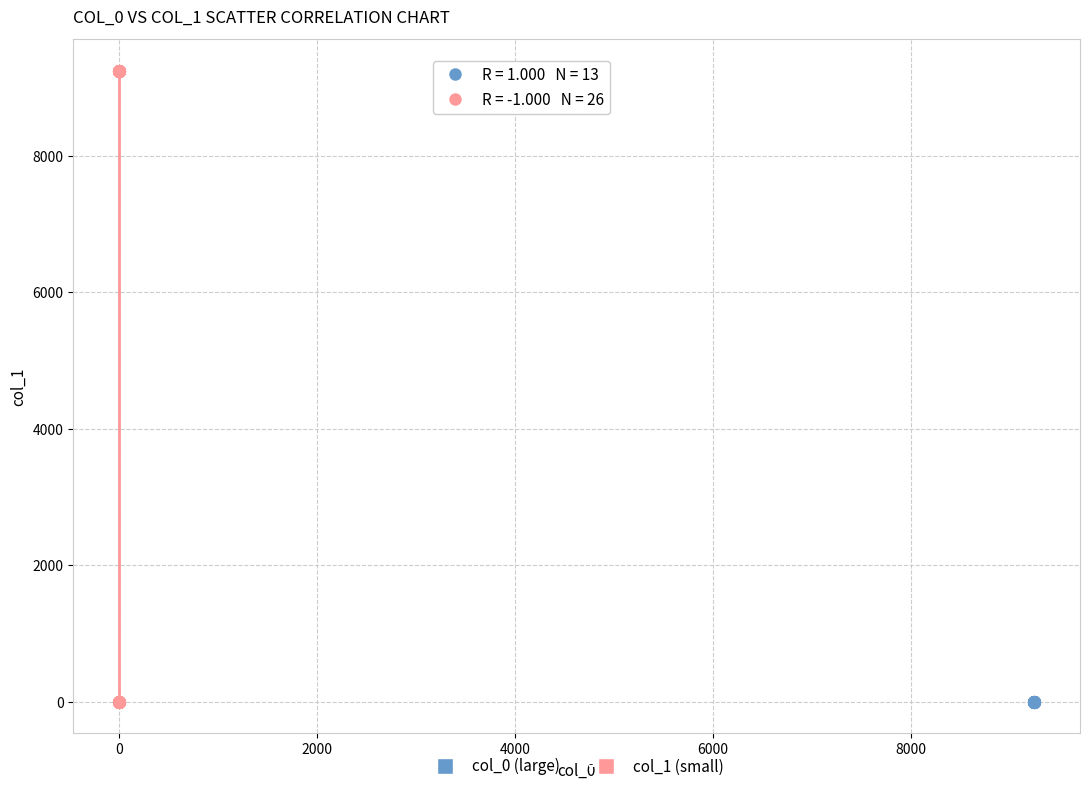

Which series reaches the maximum Y coordinate?

col_1 (small)